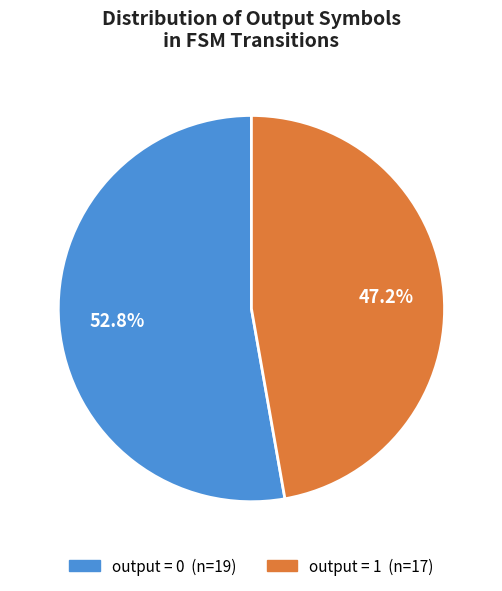

Is there any slice that represents more than half of the pie?

Yes